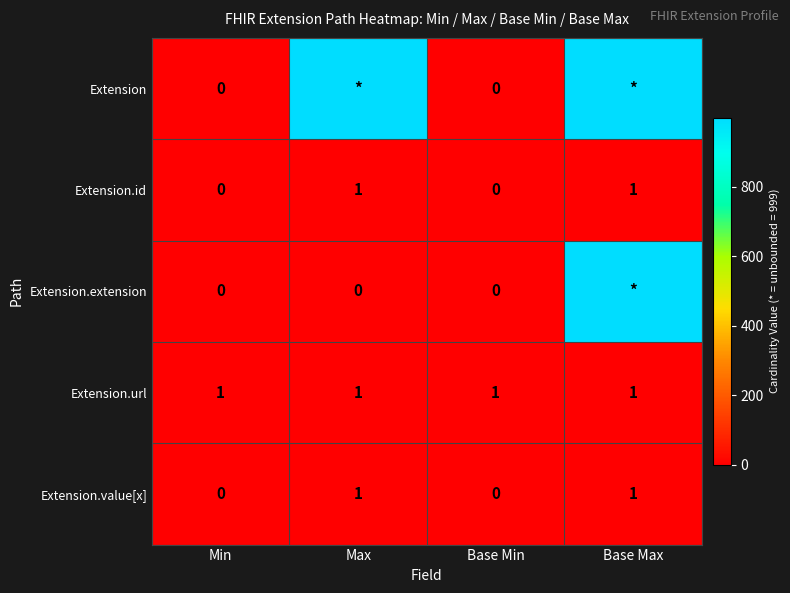

Is the value of Extension at Min greater than the value of Extension.id at Base Max?

No